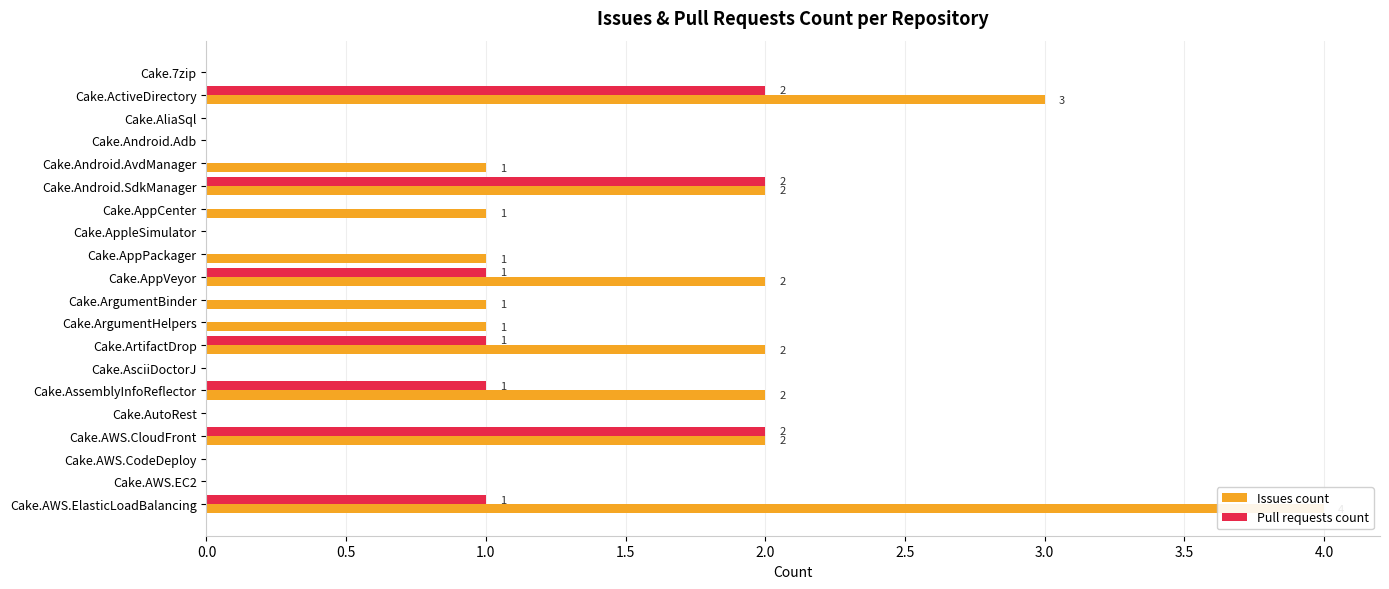

What is the sum of all Pull requests count values?

10